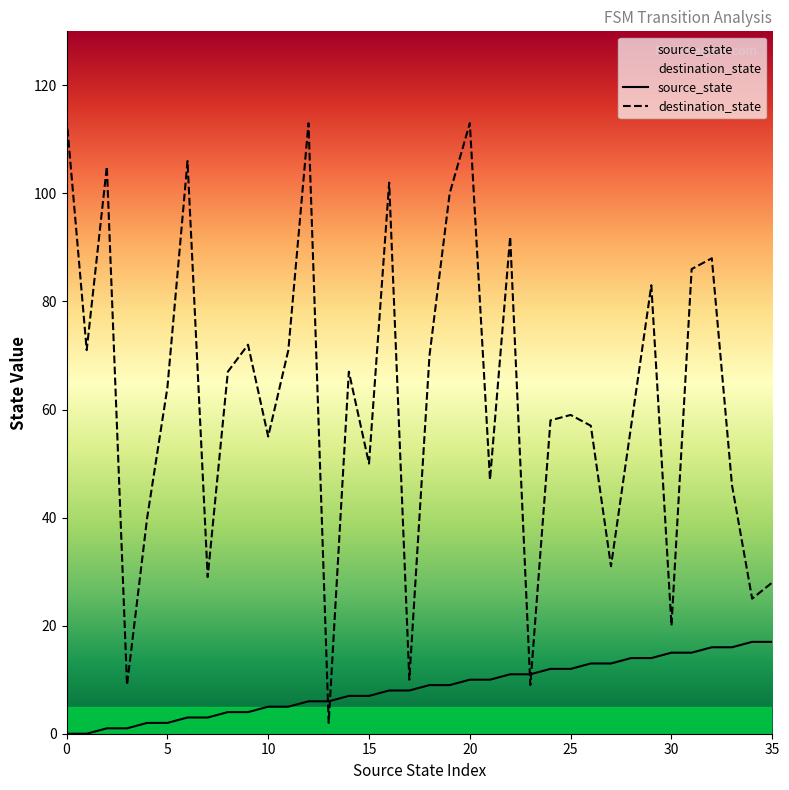

In destination_state, how many points are lower than both neighbors (excluding endpoints)?

12